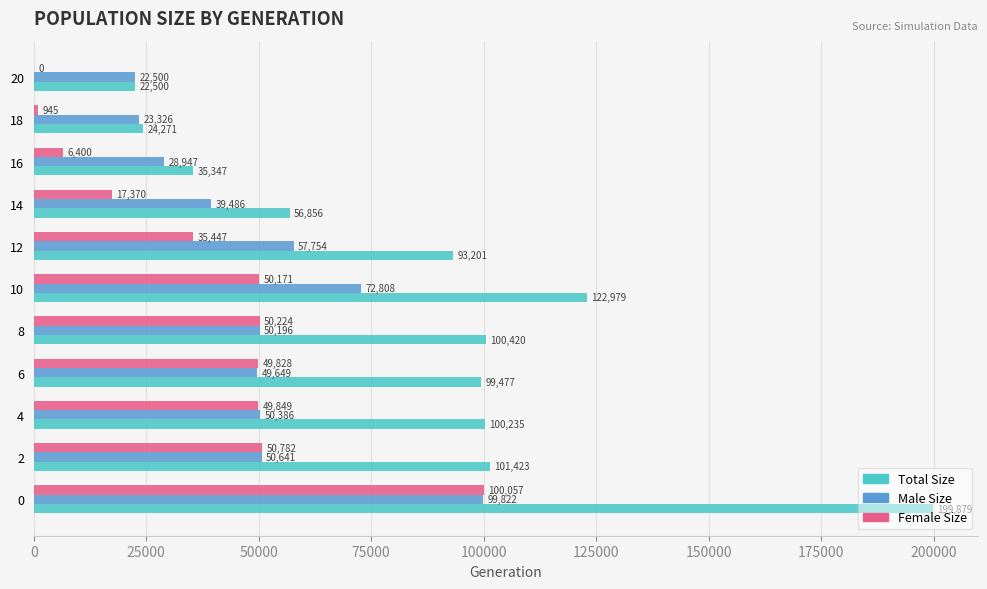

What is the total value across all series at 6?

198954